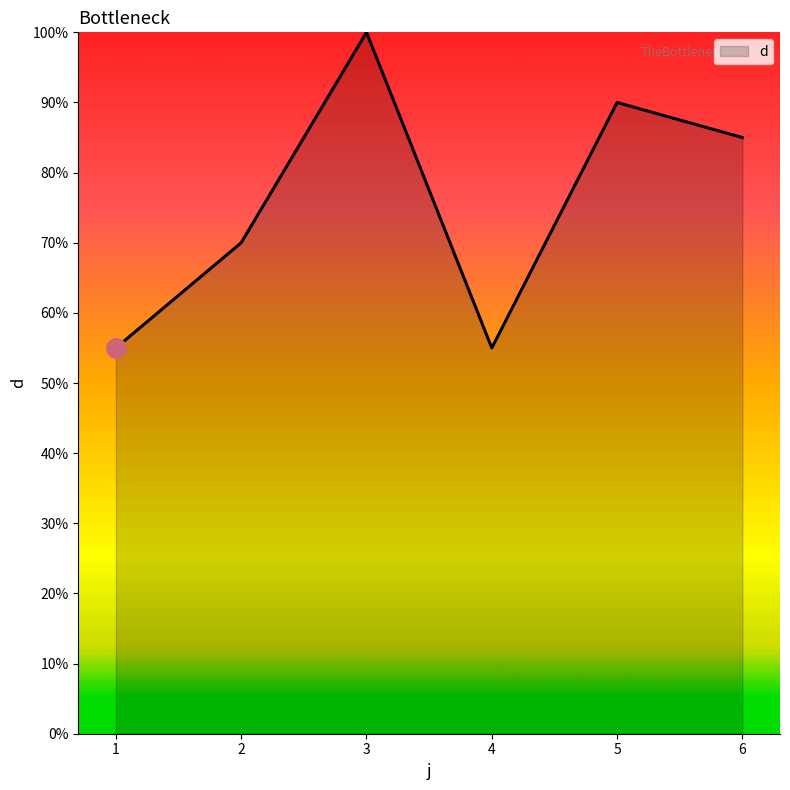

What is the difference between the maximum and minimum values?

45.0